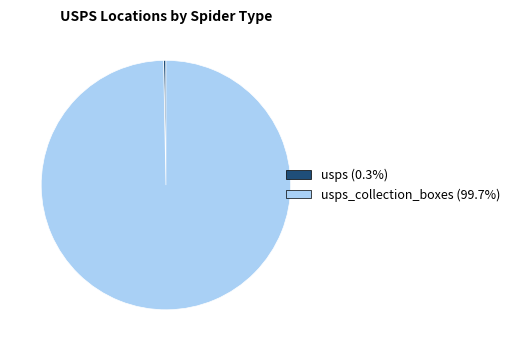

Is there any slice that represents more than half of the pie?

Yes